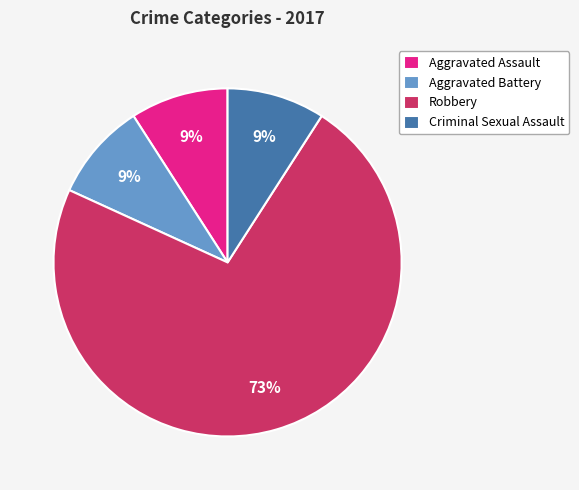

Which category has the biggest portion of the pie?

Robbery